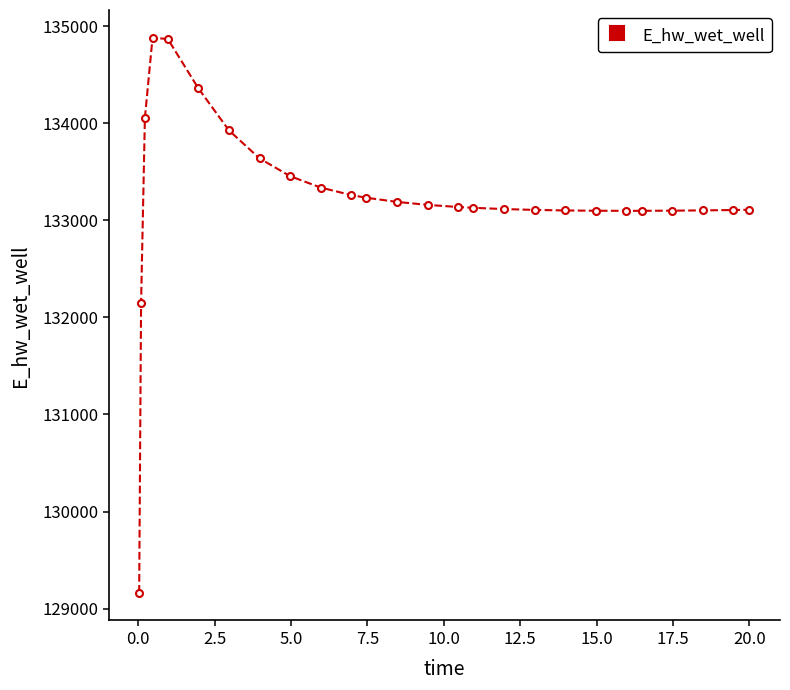

What is the greatest value displayed?

134879.9